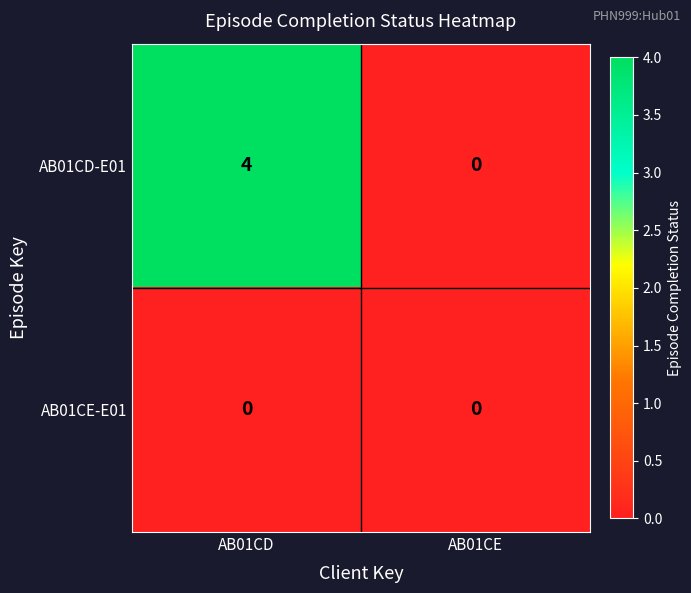

Which series changed the most between AB01CD and AB01CE?

AB01CD-E01